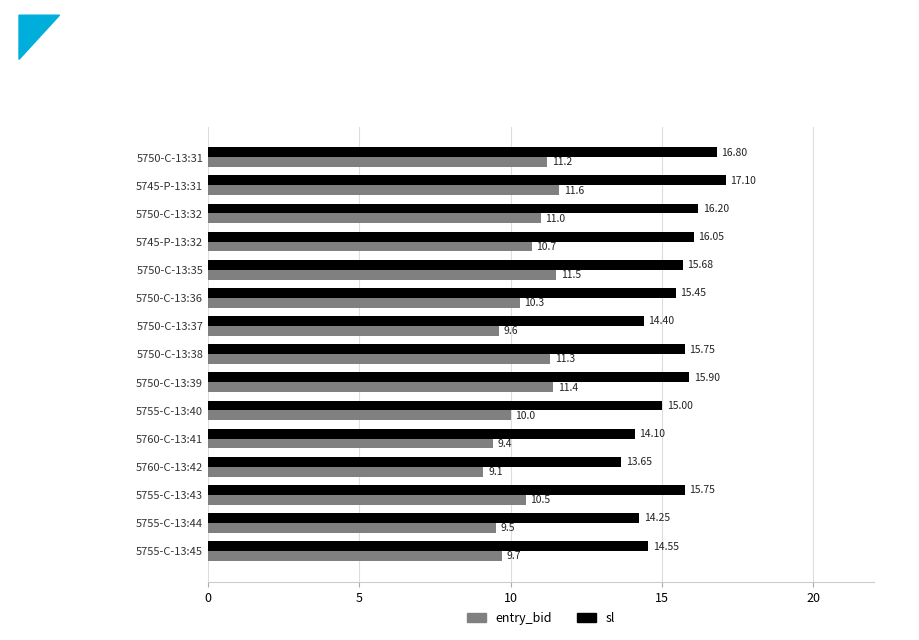

What is the sum of all entry_bid values?

156.8